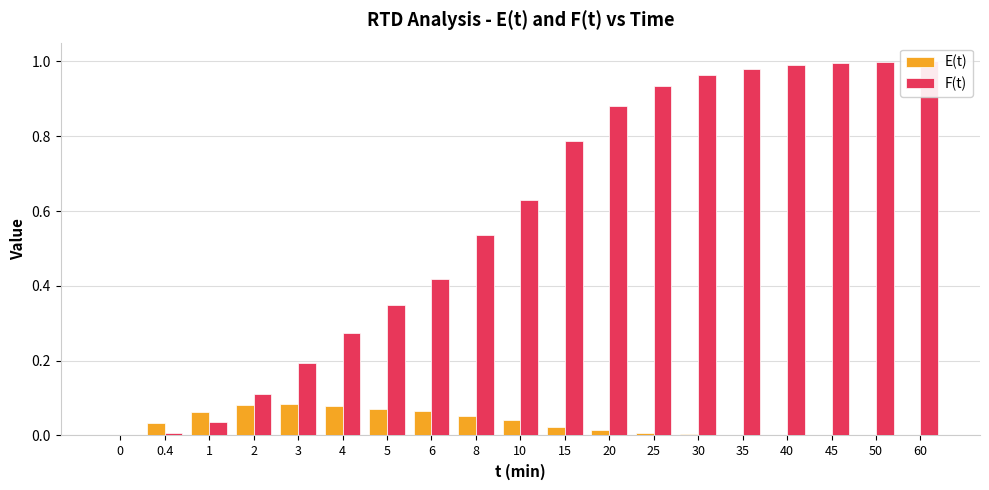

What is the difference between the highest and lowest values at 20?

0.9